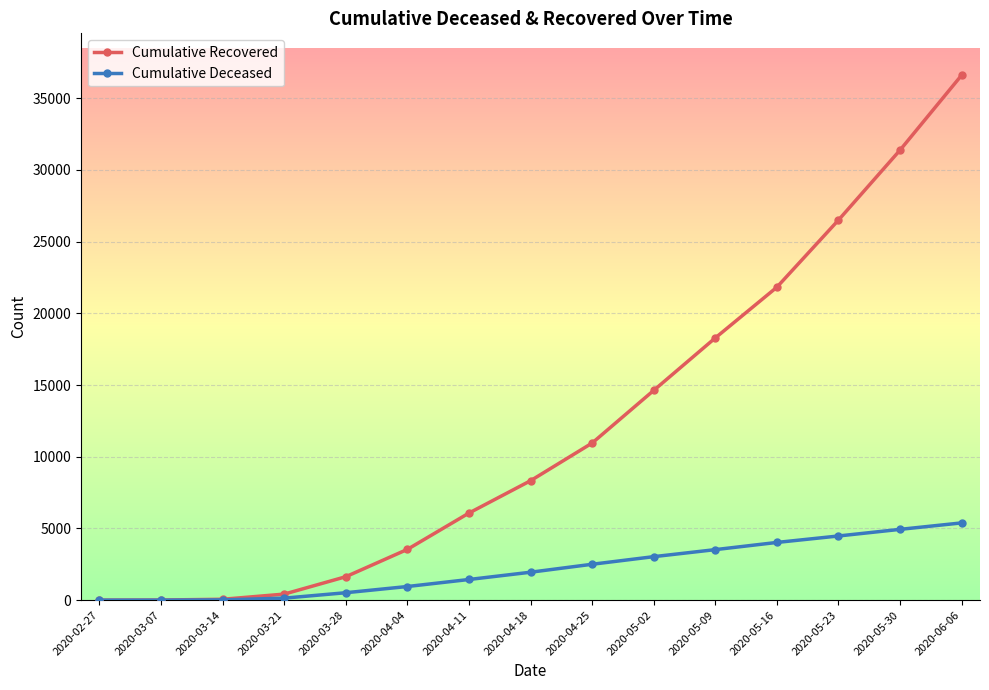

At which category is the sum across all series the highest?

2020-06-06